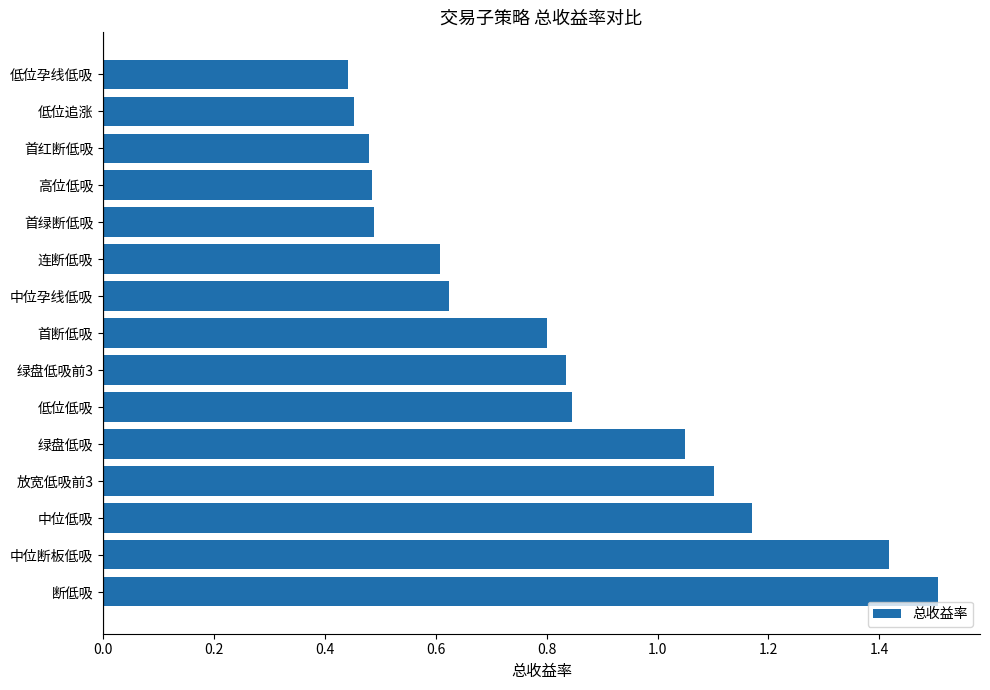

What is the maximum value shown in the chart?

1.5